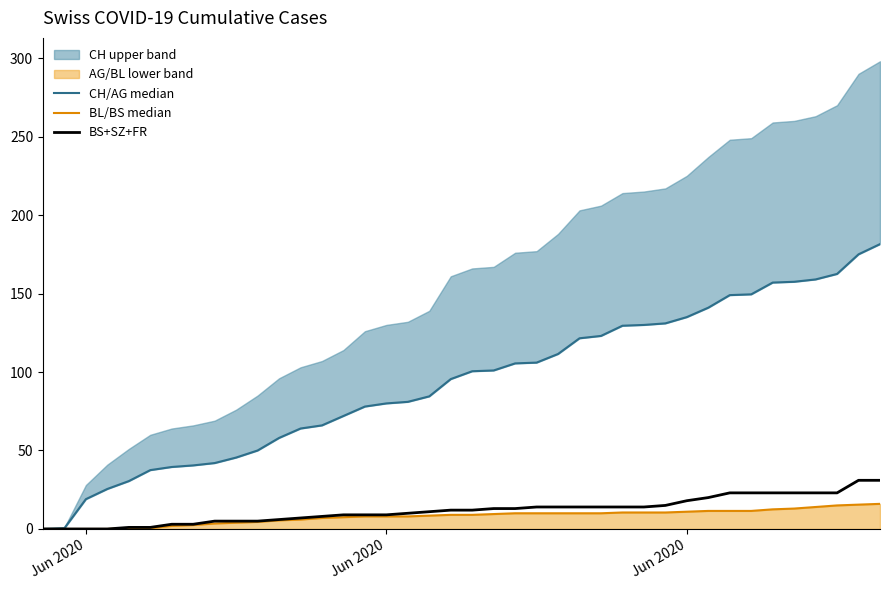

True or false: BL/BS median and BS+SZ+FR cross at least once.

False